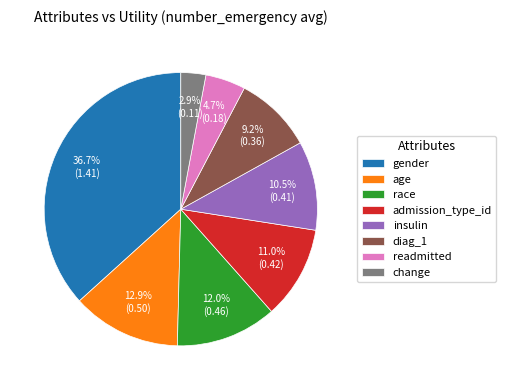

Combined, do age and readmitted account for over 50%?

No